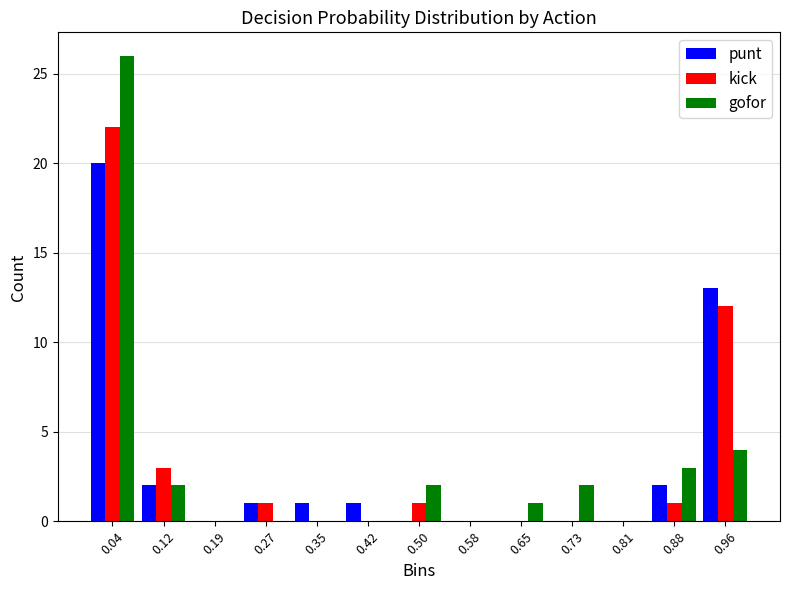

In the gofor series, which range on the x-axis has the tallest bar?

0.00 to 0.08